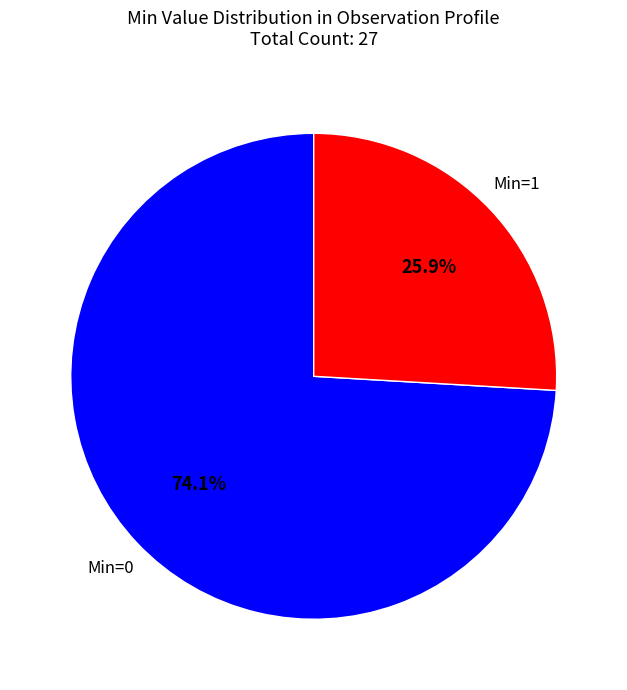

Which category has the smallest portion of the pie?

Min=1